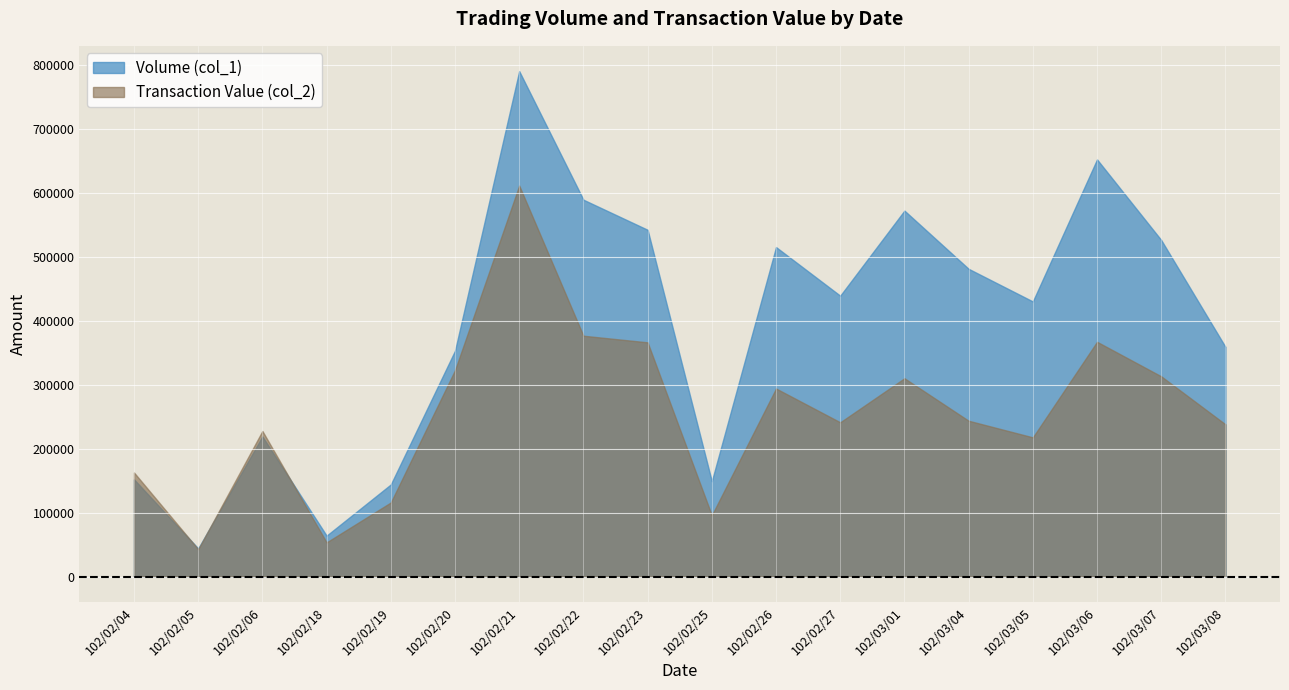

What is the maximum value shown in the chart?

790000